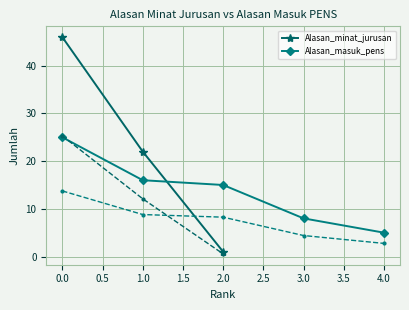

How many data points are above 22?

1